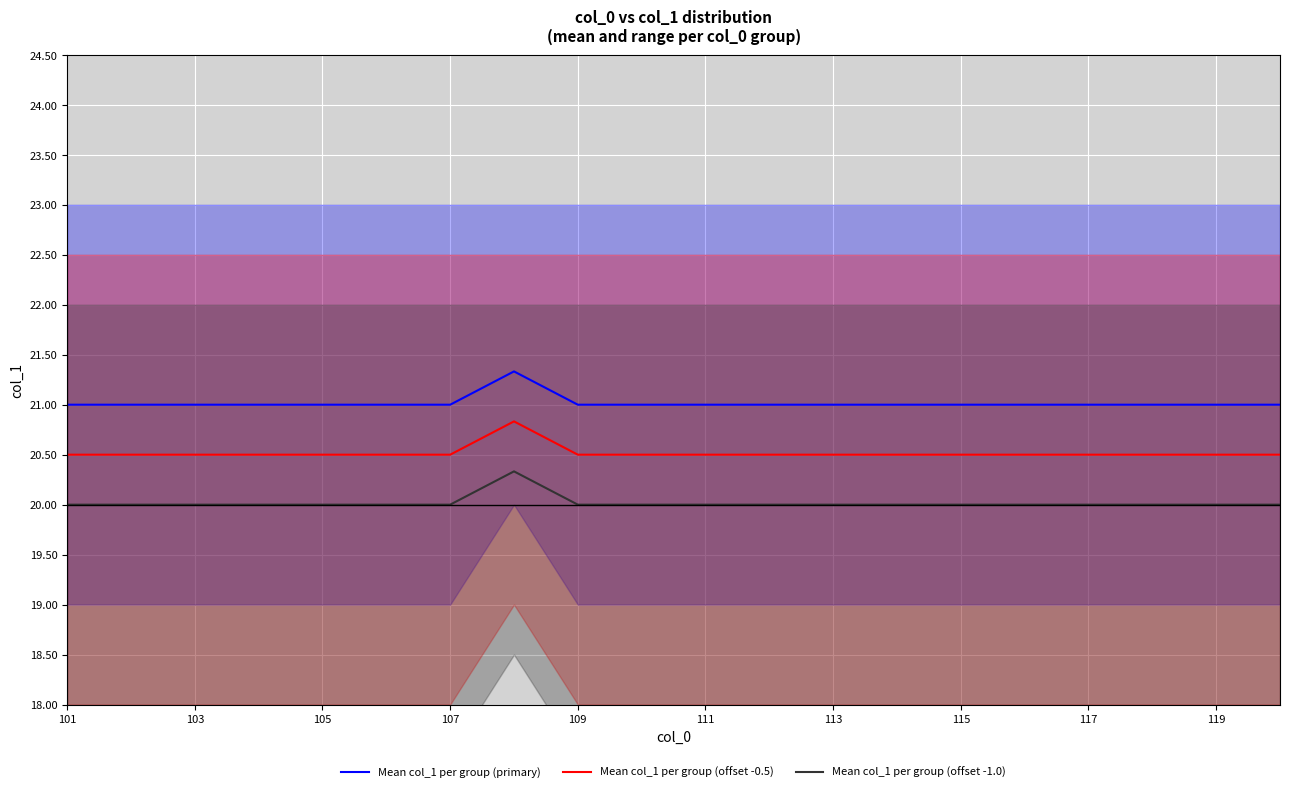

True or false: Mean col_1 per group (offset -1.0) and Mean col_1 per group (primary) cross at least once.

False